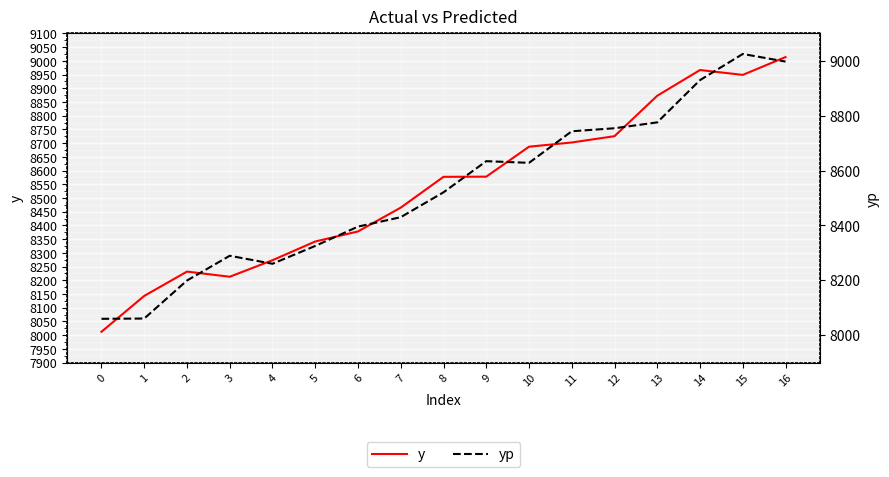

How many data points does each series have?

17